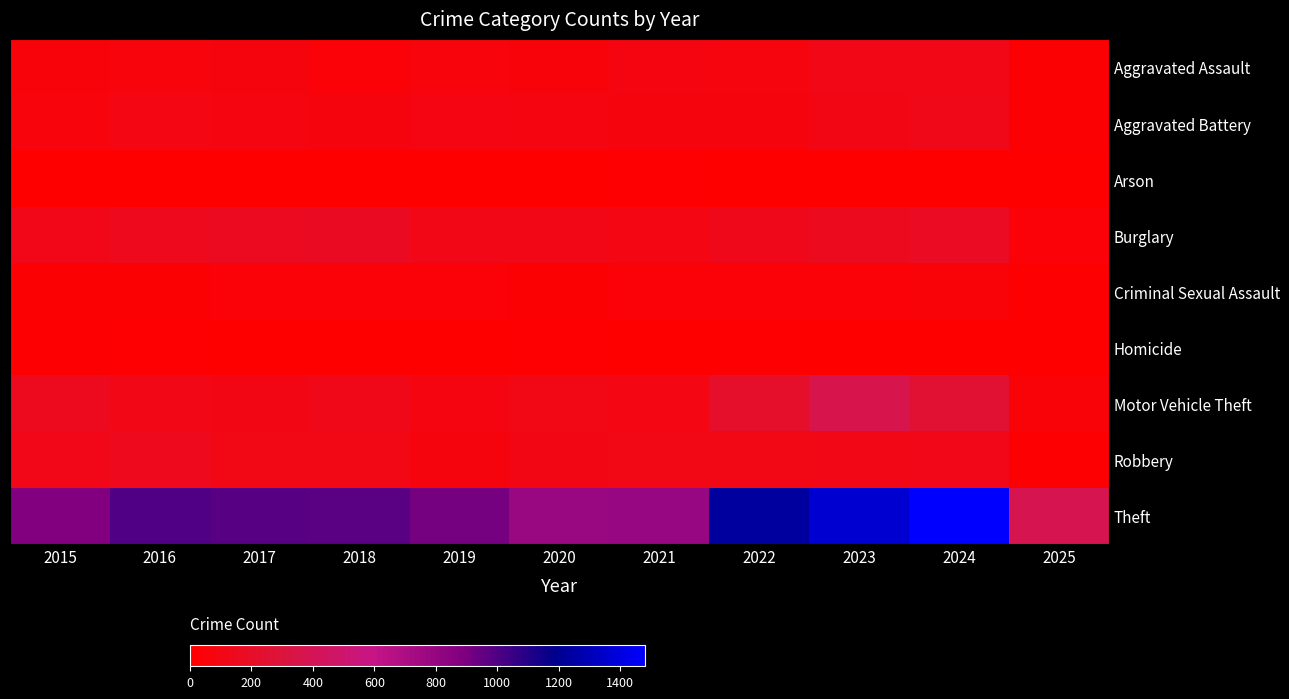

What is the greatest value displayed?

1481